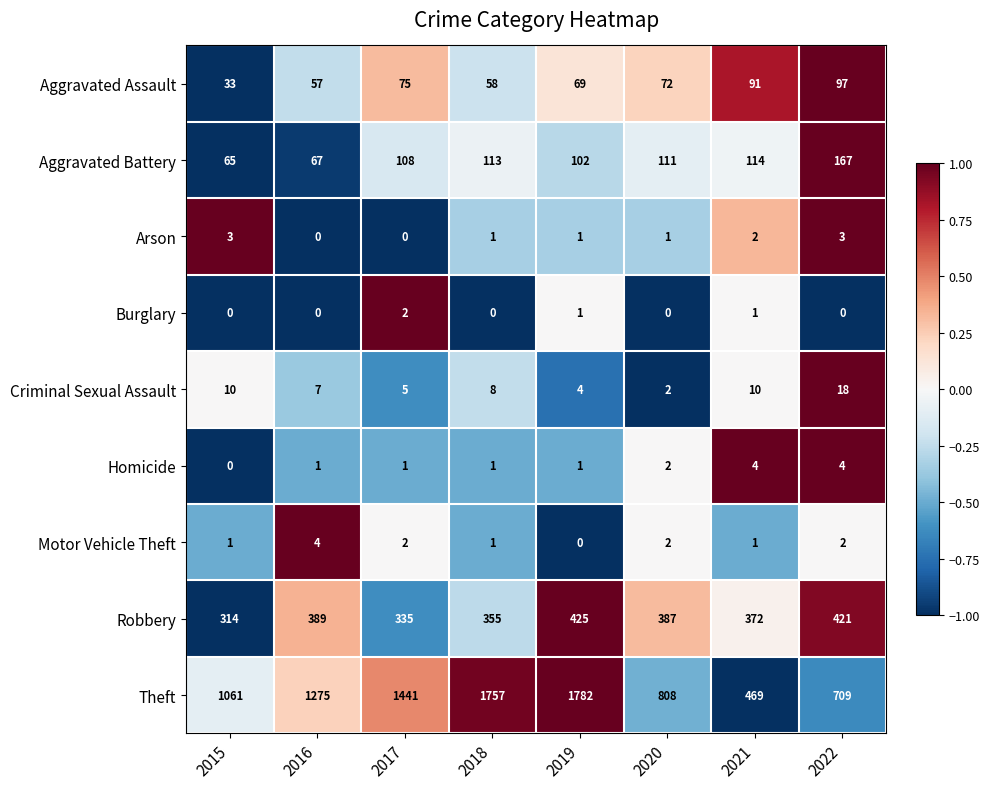

What is the difference between the maximum and minimum values in the Theft series?

1313